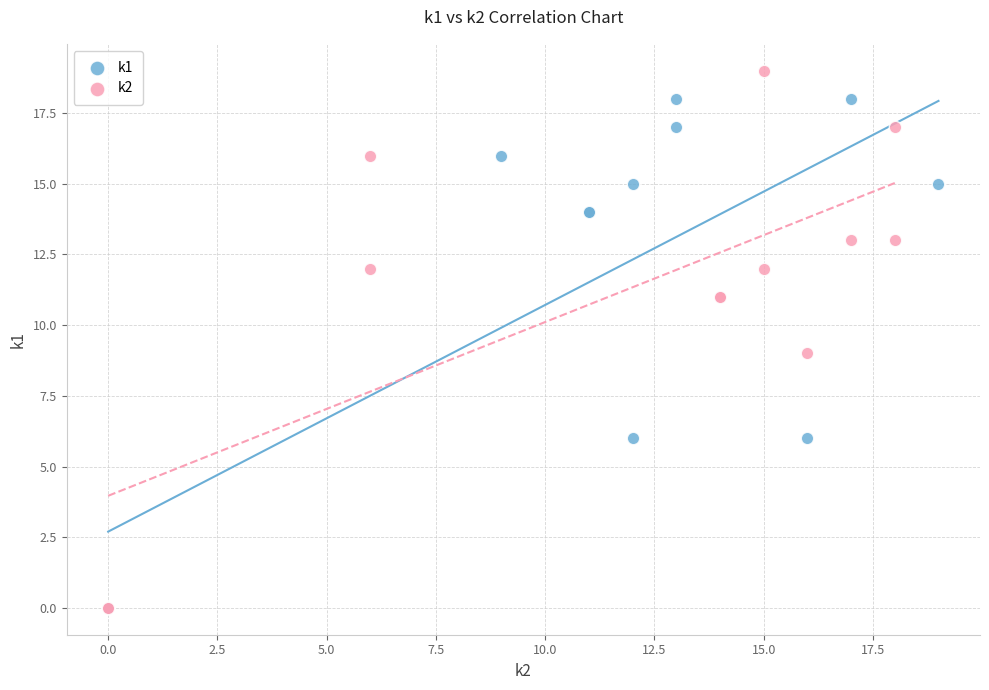

Which series contains the highest Y value?

k2